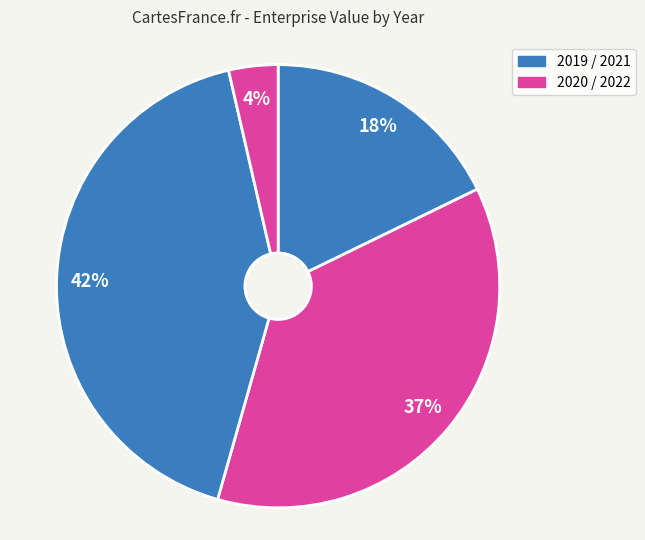

Which category has the smallest portion of the pie?

2022